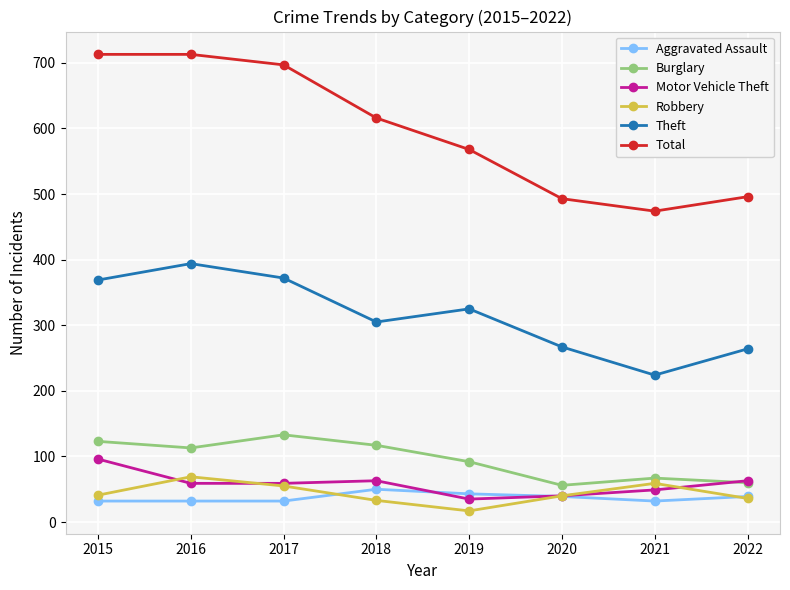

What is the approximate value of Motor Vehicle Theft at 2018, to the nearest 10?

60